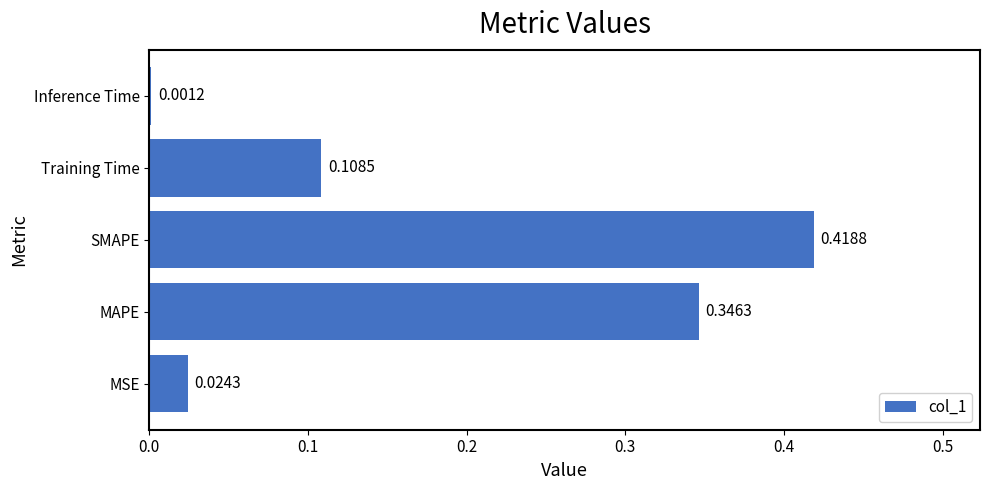

What is the sum of all values?

0.9